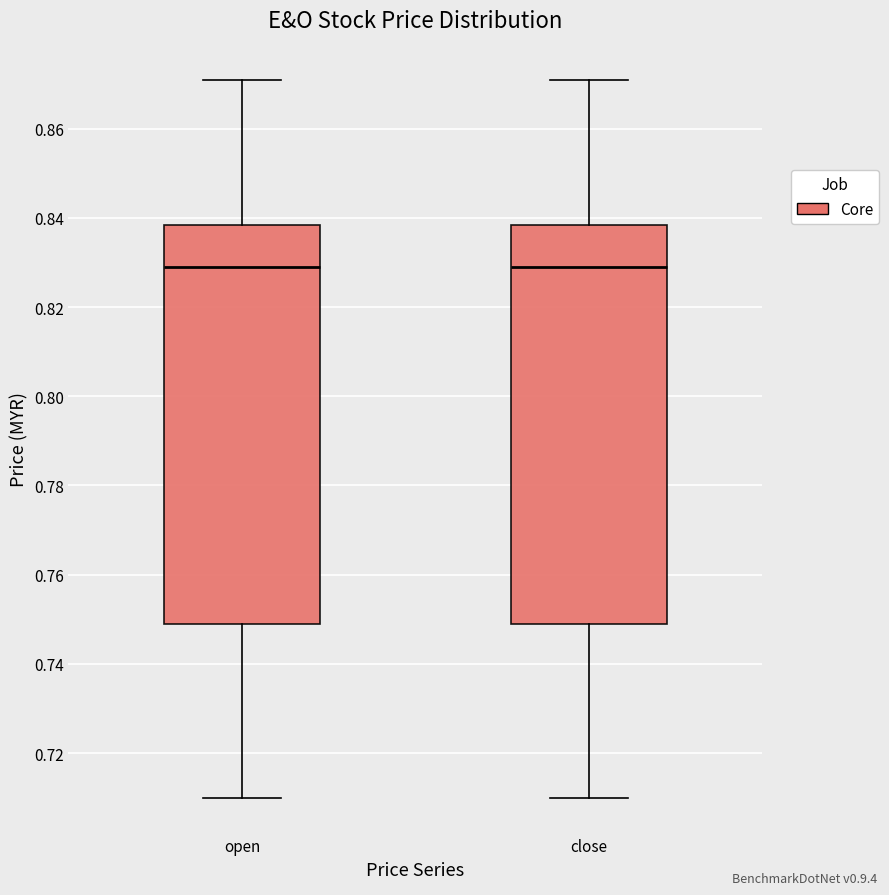

Reading left to right, transcribe this box plot: for each box, give where its median line is, the range the box spans, and where its two whiskers end, as read against the y-axis. The values are not printed on the chart, so give them approximately, as read against the axis.

open: median 0.830, box 0.750 to 0.838, whiskers 0.710 to 0.872
close: median 0.830, box 0.750 to 0.838, whiskers 0.710 to 0.872